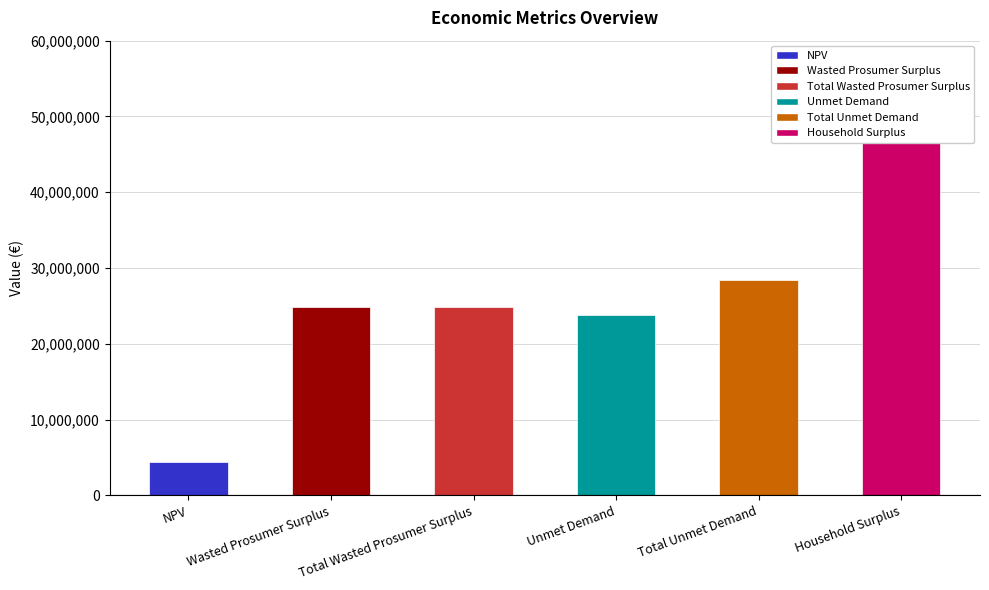

What is the label of the 1st bar from the left?

NPV